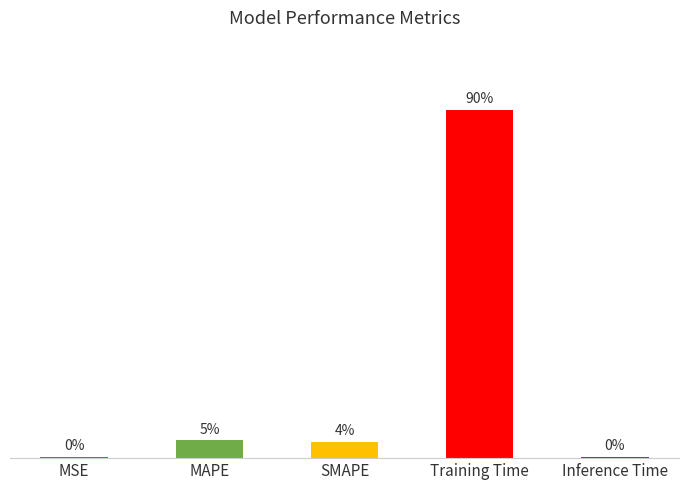

Which has a higher value, Training Time or MSE?

Training Time